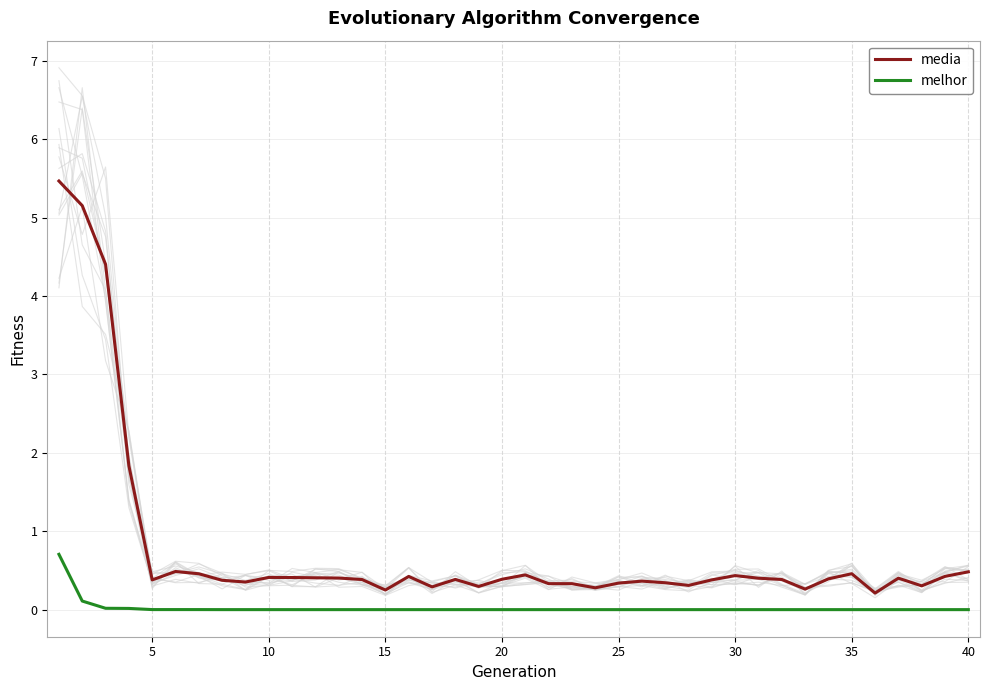

Which series has the largest total across all categories?

media